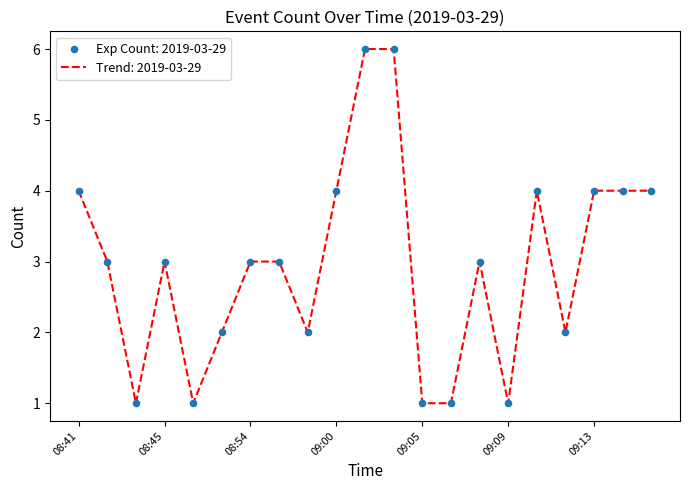

What is the difference between the maximum and minimum values?

5